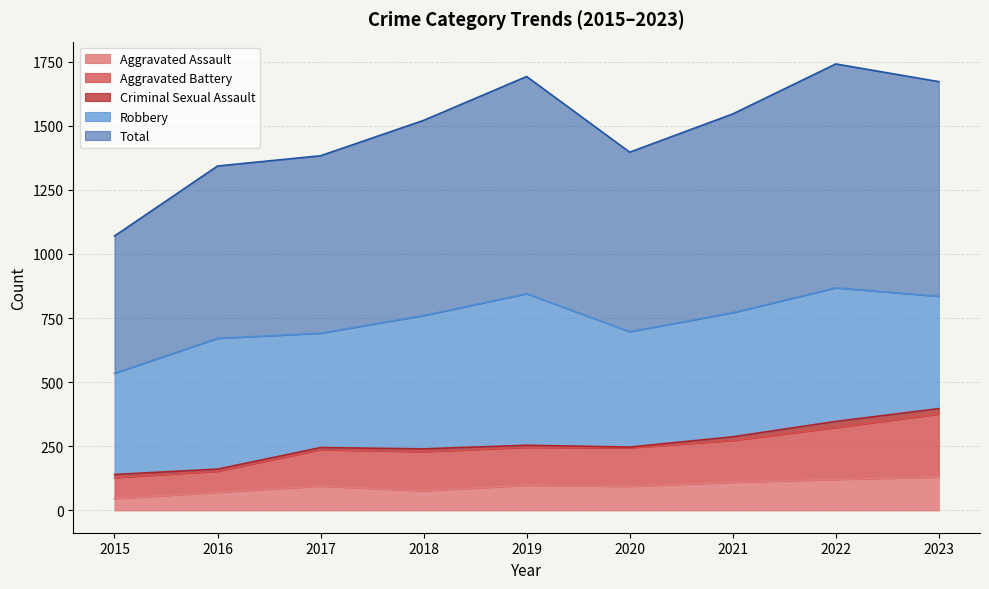

What is the value of the Aggravated Assault point at the 9th from the left?

130